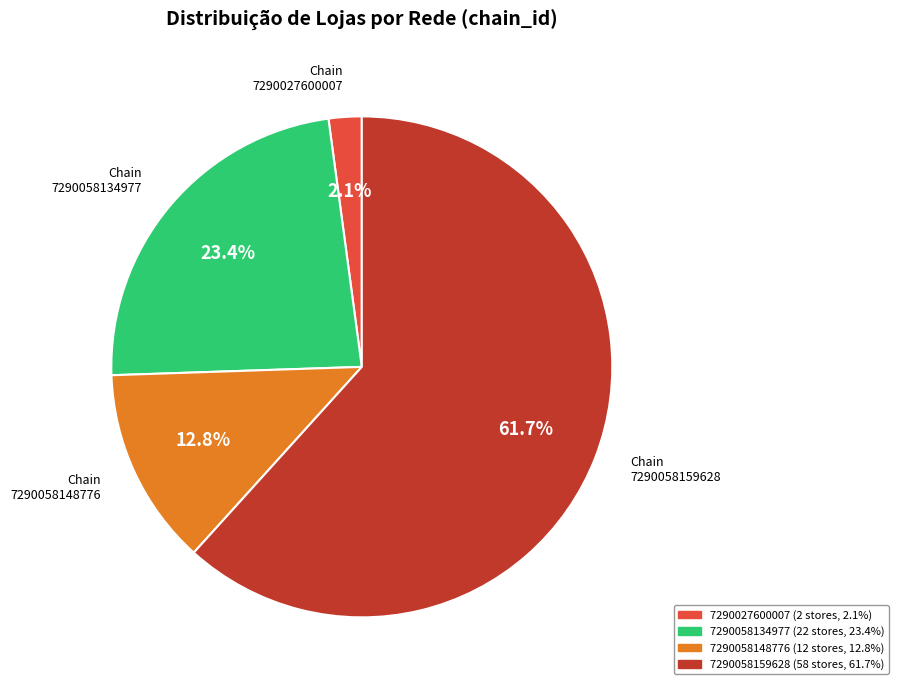

Which slice is the largest?

7290058159628